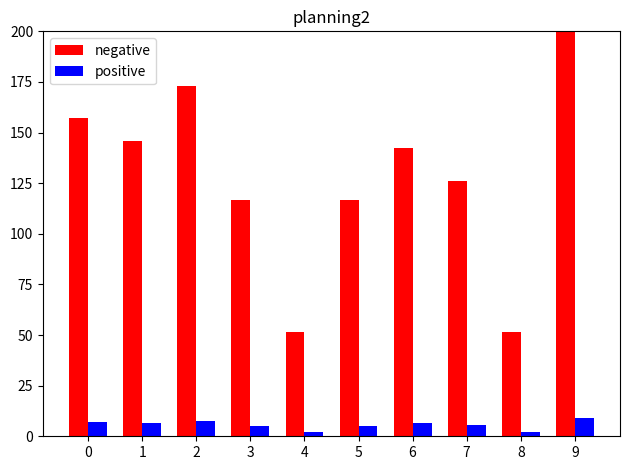

Rank the series by their maximum value, from lowest to highest.

positive, negative